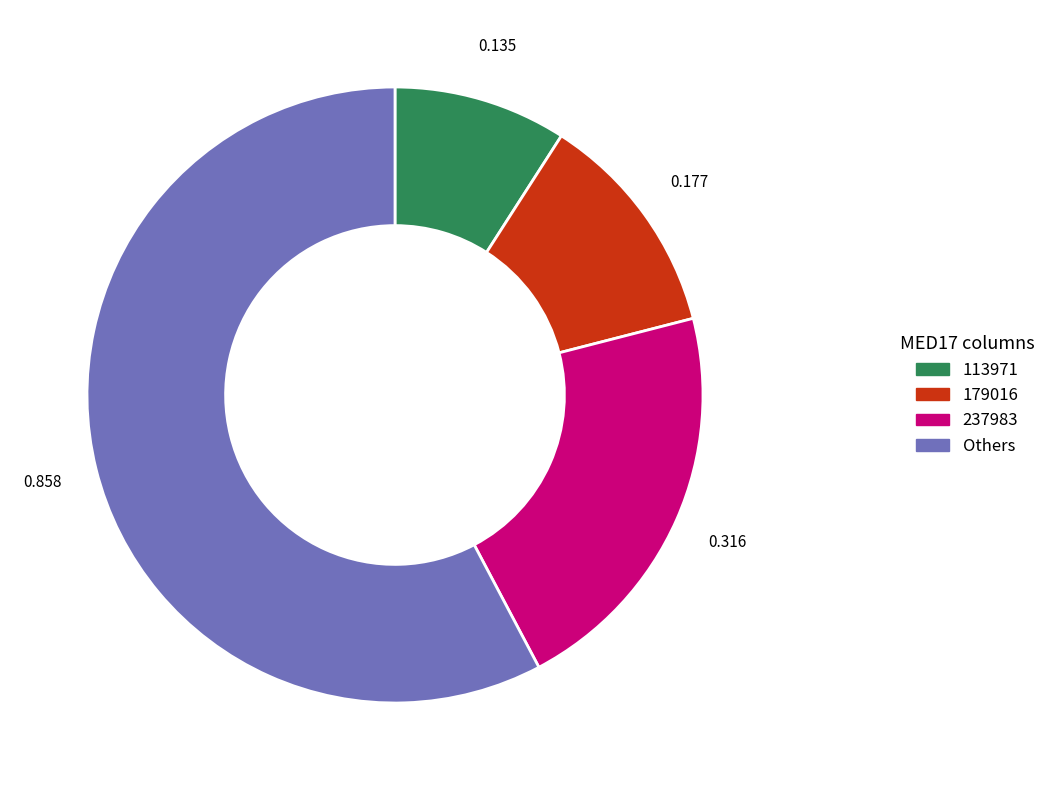

Is there a majority slice in this chart?

Yes